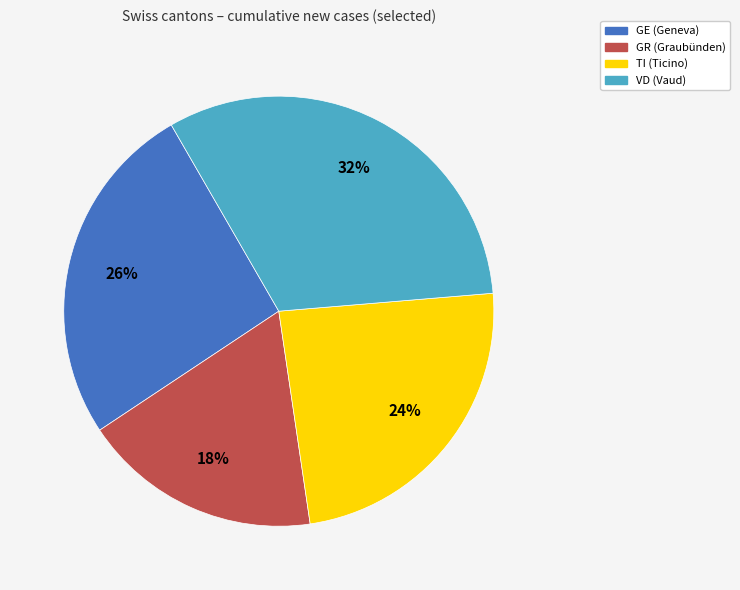

Combined, do GR and TI account for over 50%?

No